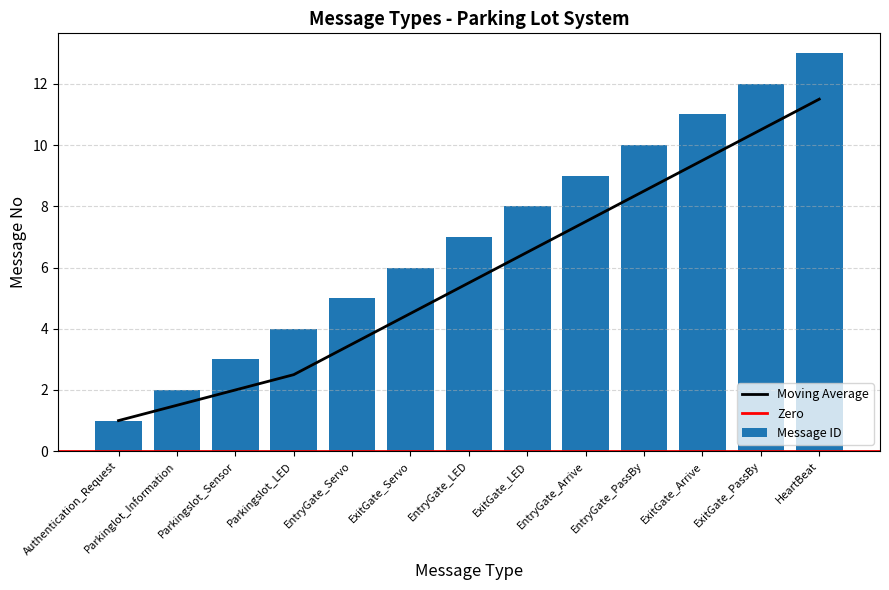

What is the label of the 10th bar from the right?

Parkingslot_LED